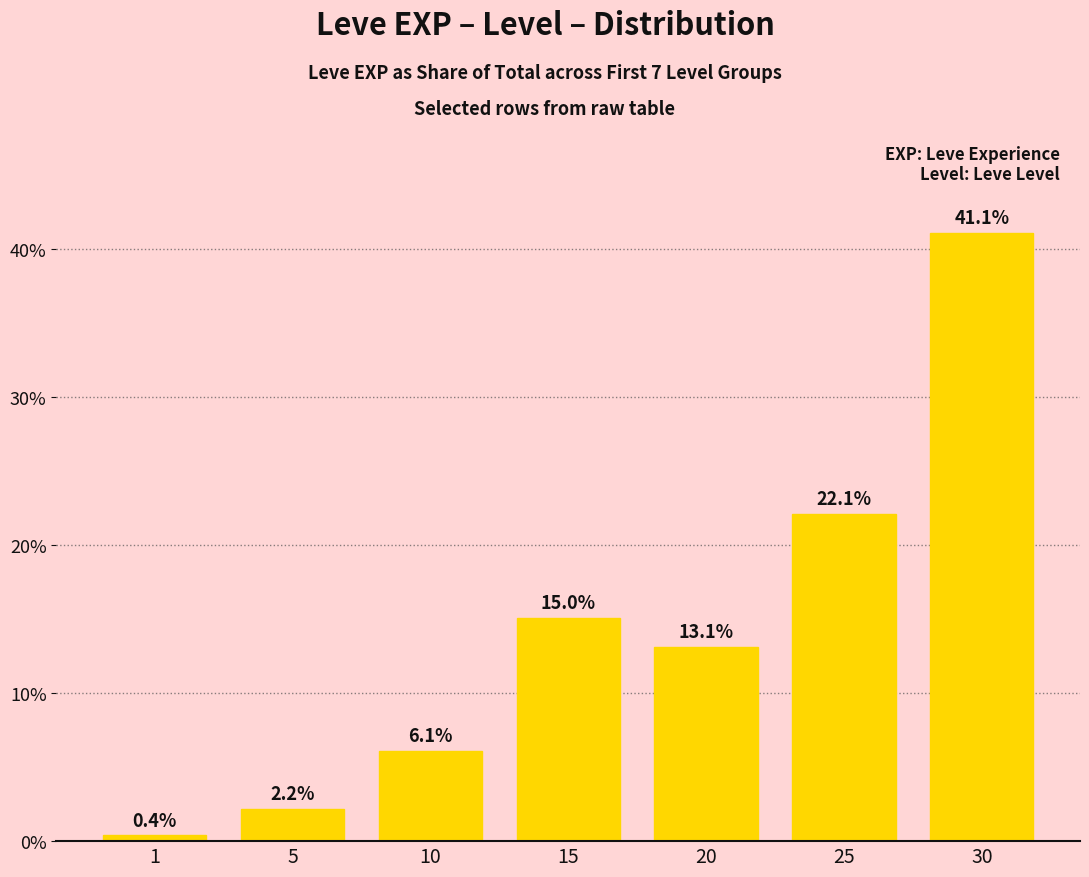

Rank the categories by value from highest to lowest.

30, 25, 15, 20, 10, 5, 1